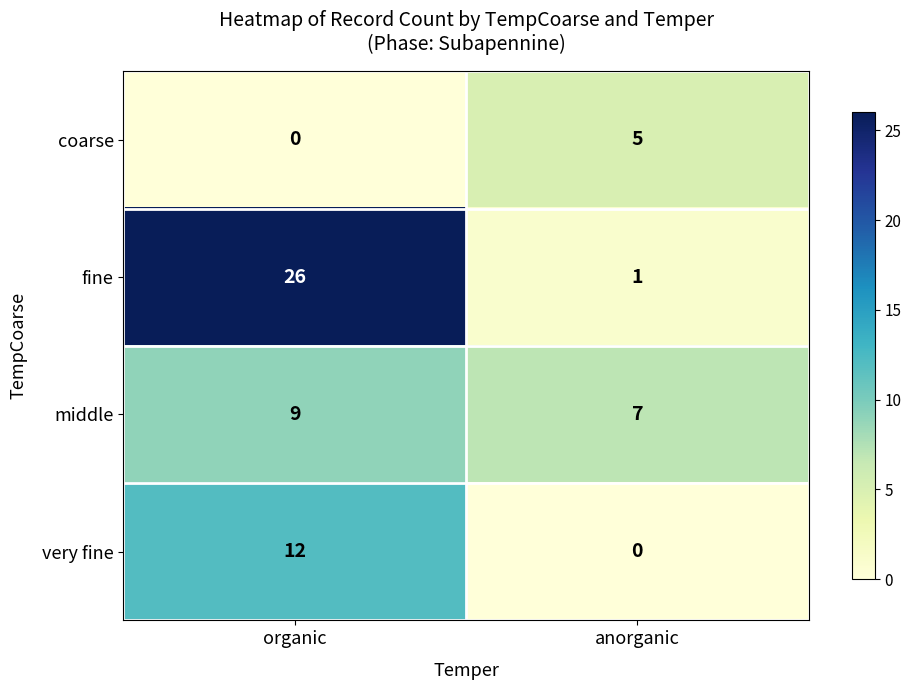

List the series in order of their peak value, highest first.

fine, very fine, middle, coarse